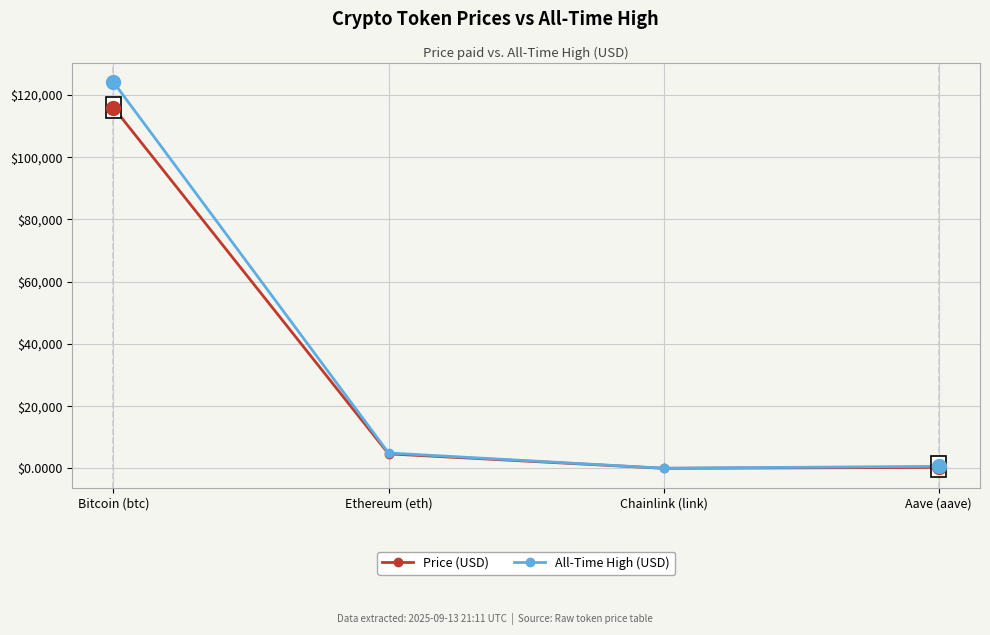

What is the average value of the All-Time High (USD) series?

32447.1